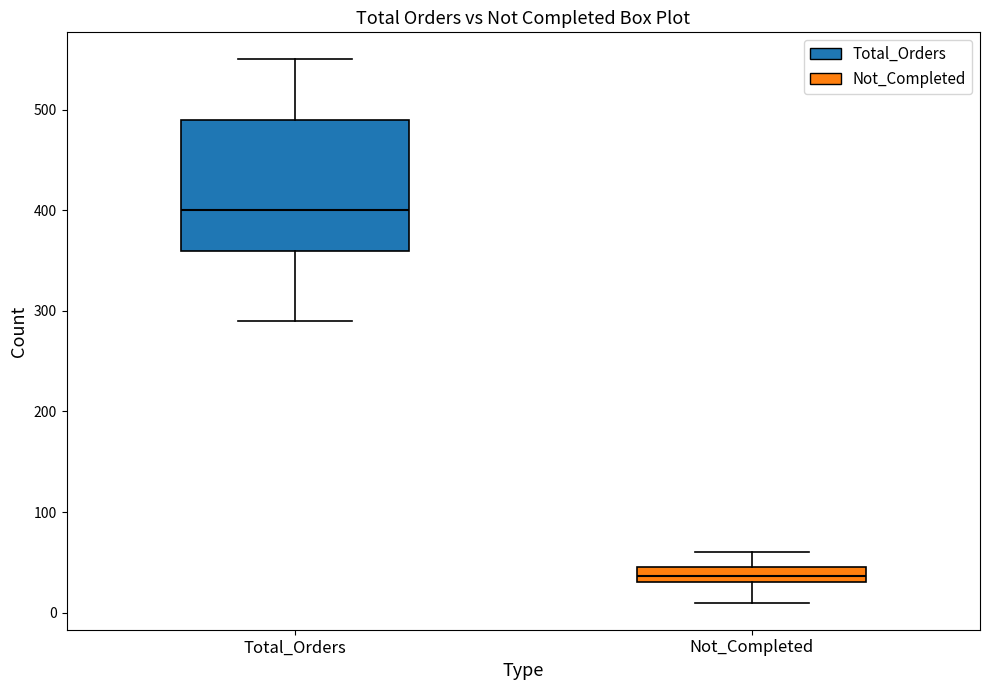

Reading left to right, transcribe this box plot: for each box, give where its median line is, the range the box spans, and where its two whiskers end, as read against the y-axis. The values are not printed on the chart, so give them approximately, as read against the axis.

Total_Orders: median 400, box 360 to 490, whiskers 290 to 550
Not_Completed: median 40, box 30 to 50, whiskers 10 to 60